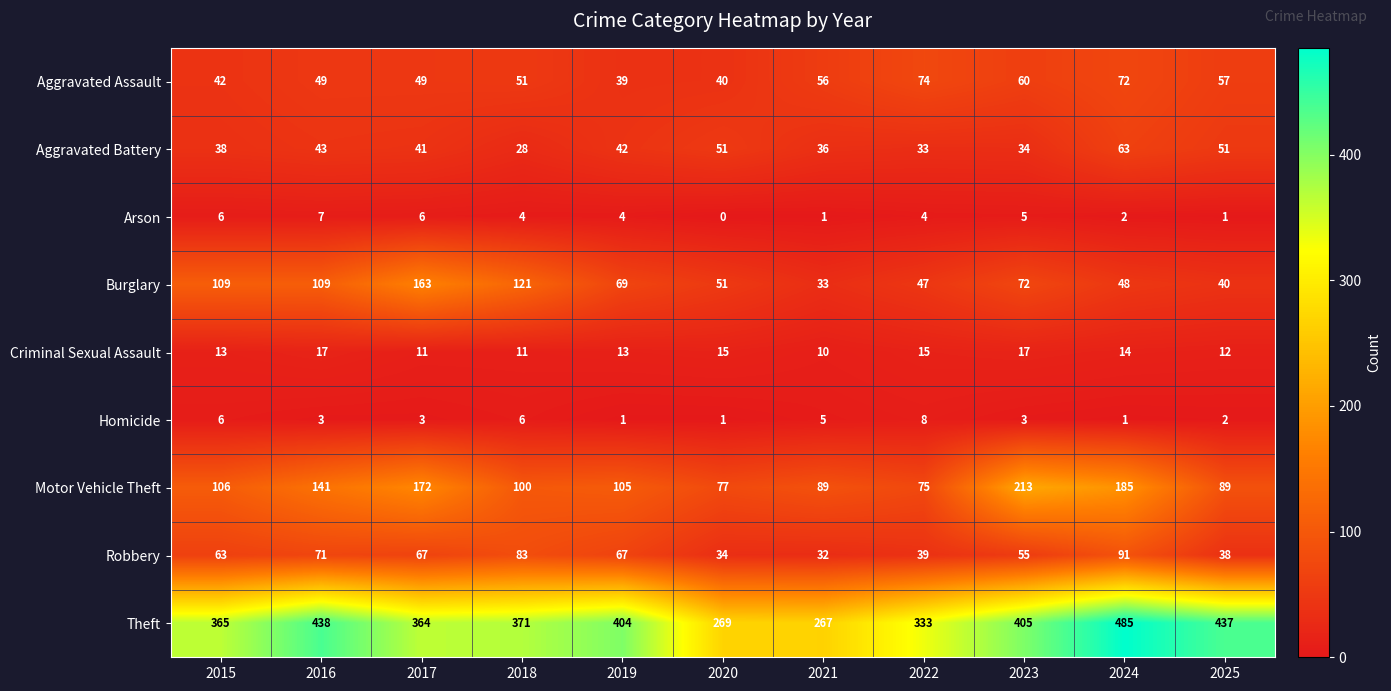

The value of Homicide at 2023 is 2. True or false?

False